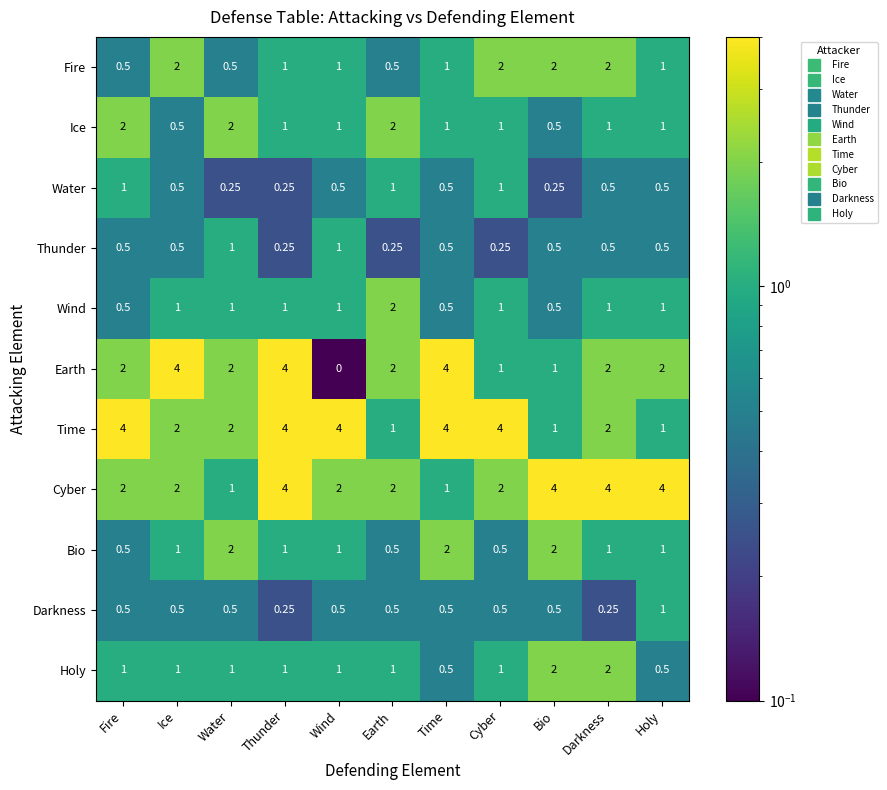

Is the value of Bio at Earth greater than the value of Earth at Water?

No